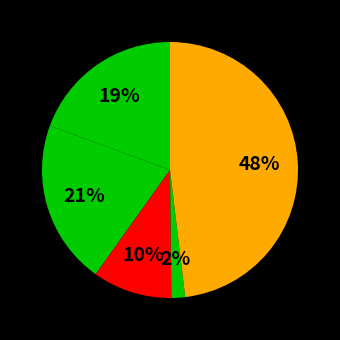

Count the number of slices in the pie.

5